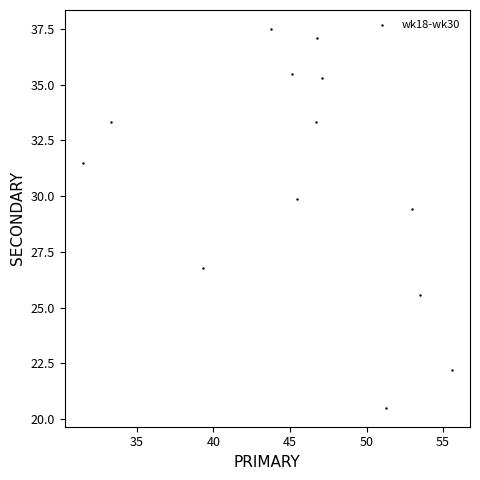

What Y value in the scatter plot is closest to 29?

29.4